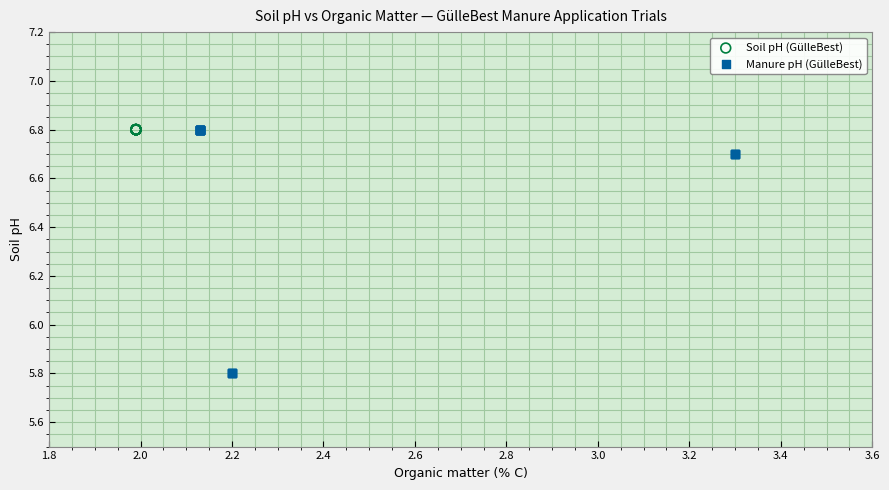

Which series reaches the minimum Y coordinate?

Manure pH (GülleBest)